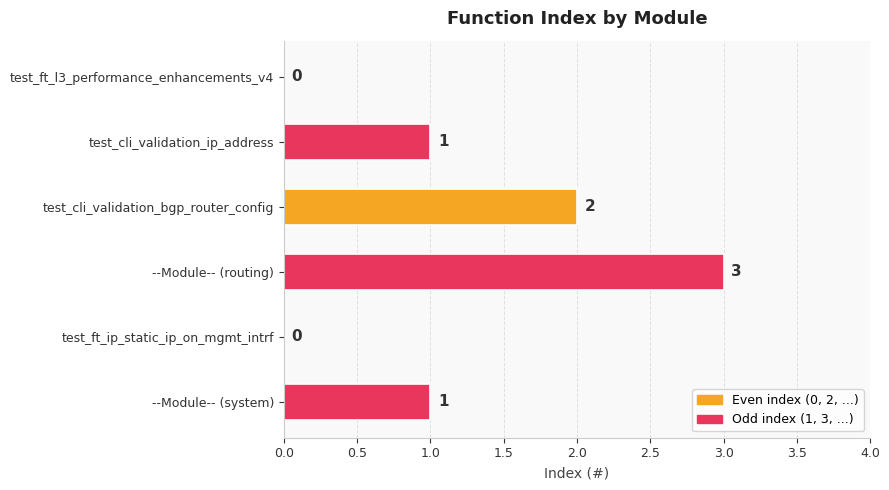

Reading top to bottom, extract all data points from this chart.

test_ft_l3_performance_enhancements_v4=0	test_cli_validation_ip_address=1	test_cli_validation_bgp_router_config=2	--Module-- (routing)=3	test_ft_ip_static_ip_on_mgmt_intrf=0	--Module-- (system)=1